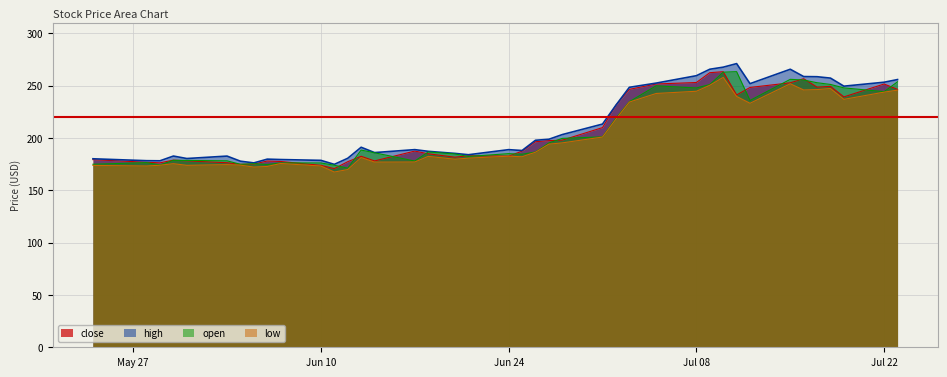

Rank the series by their maximum value, from lowest to highest.

low, close, open, high